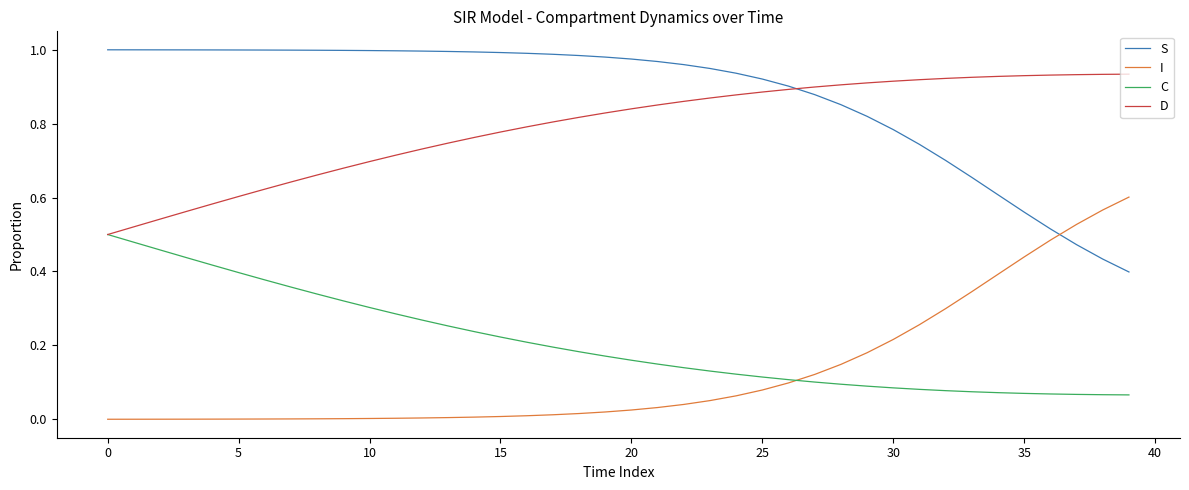

True or false: I and S intersect in this chart.

True